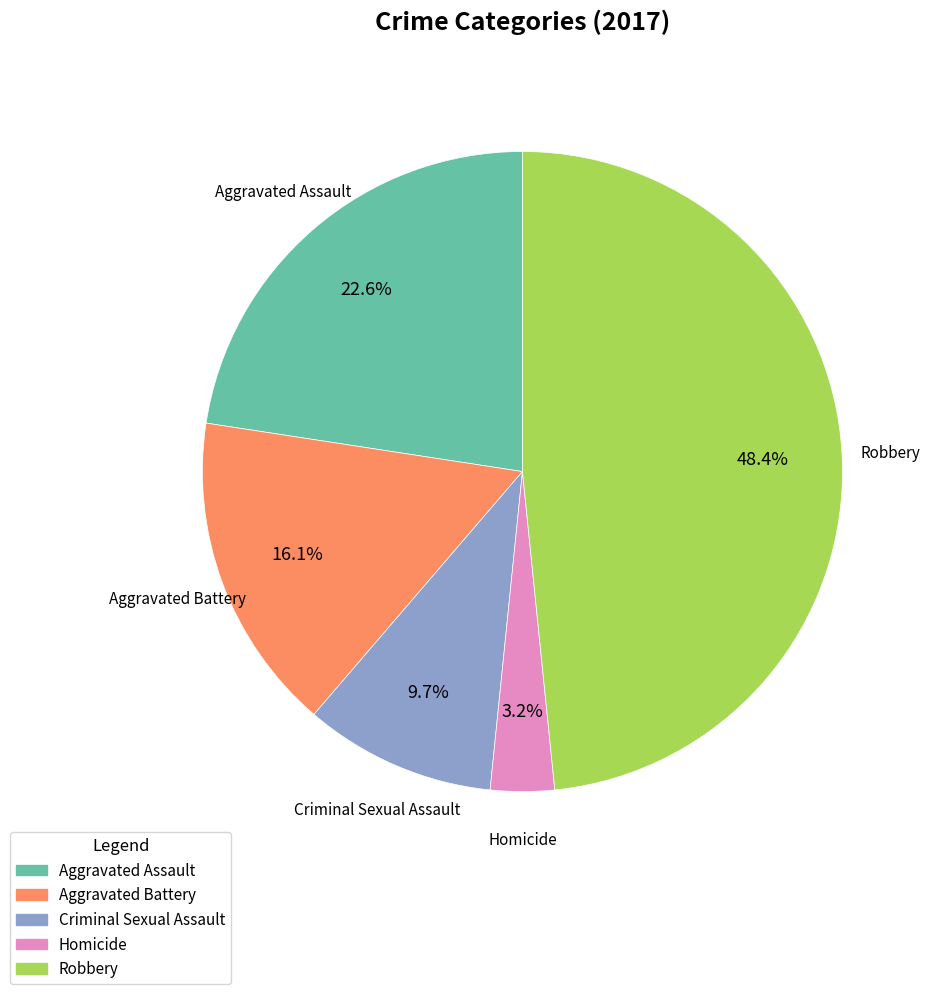

How much of the chart is everything except Aggravated Battery?

83.9%